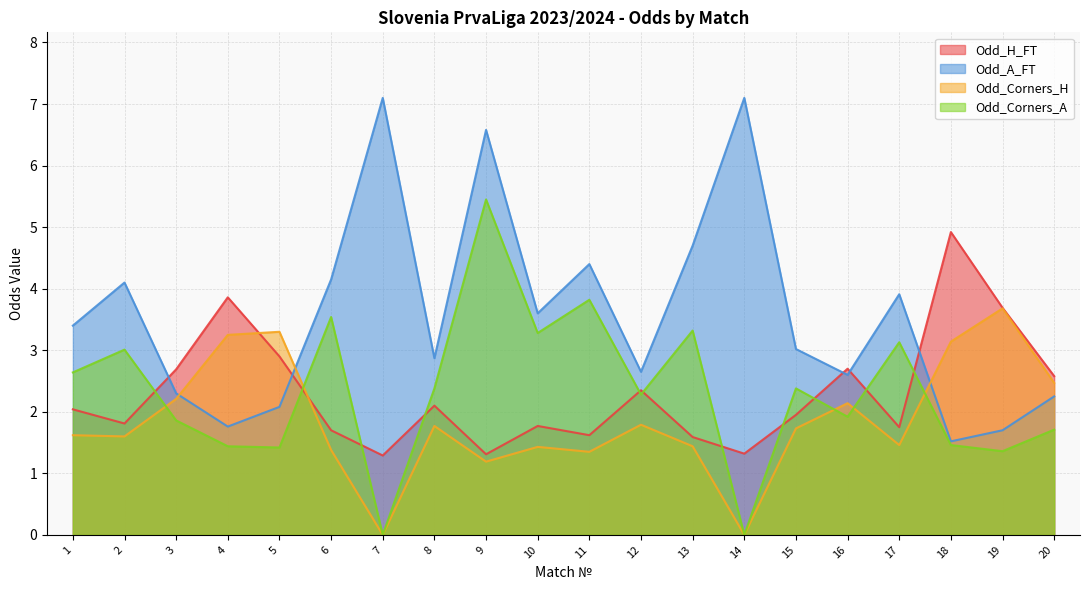

What is the maximum value for Odd_H_FT?

4.9